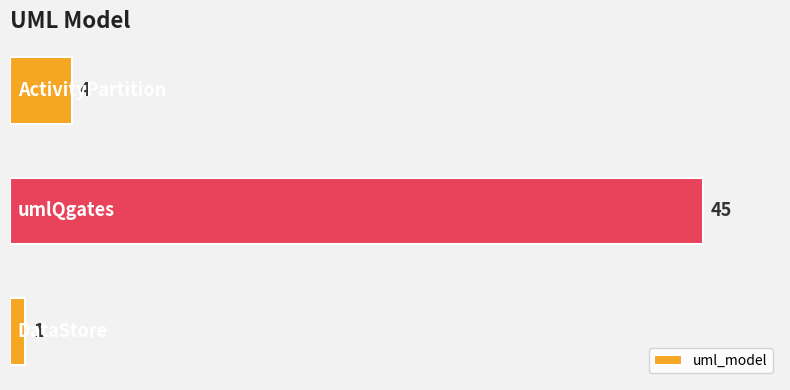

What is the difference between the maximum and second lowest values?

41